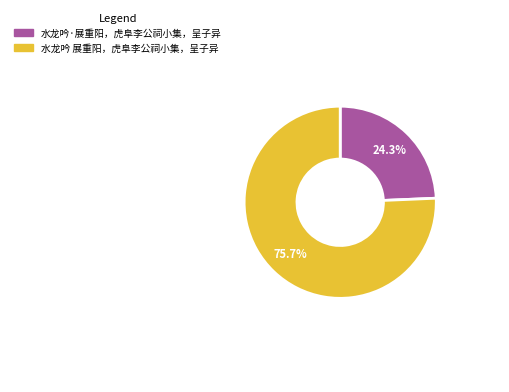

Approximately how many times larger is the value at 水龙吟·展重阳，虎阜李公祠小集，呈子异 compared to 水龙吟 展重阳，虎阜李公祠小集，呈子异?

0.3